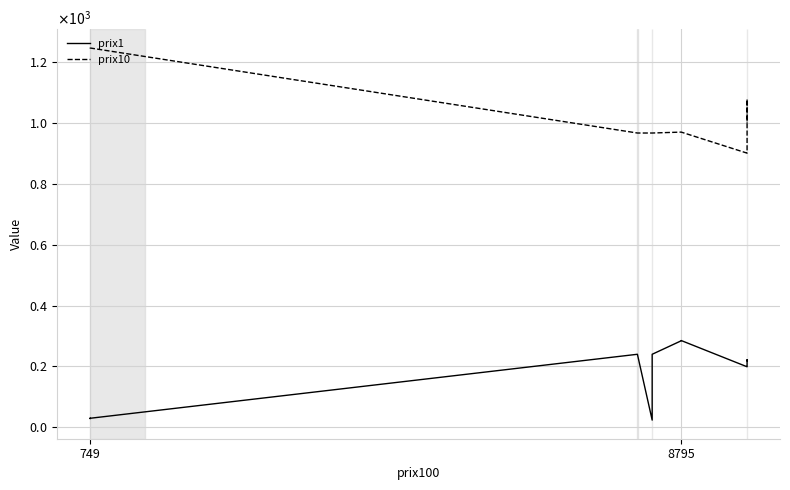

What is the average value of the prix10 series?

1044